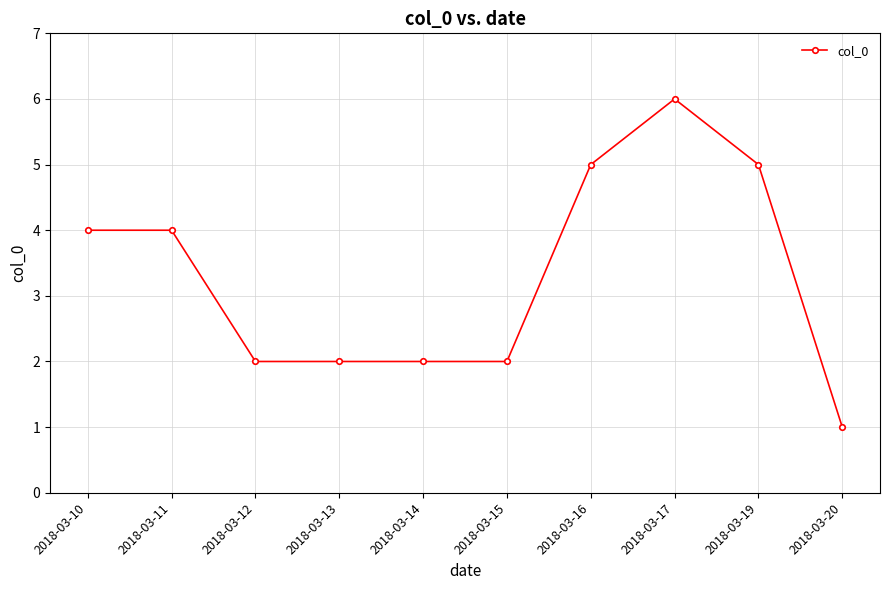

Which label corresponds to the smallest value in the chart?

2018-03-20